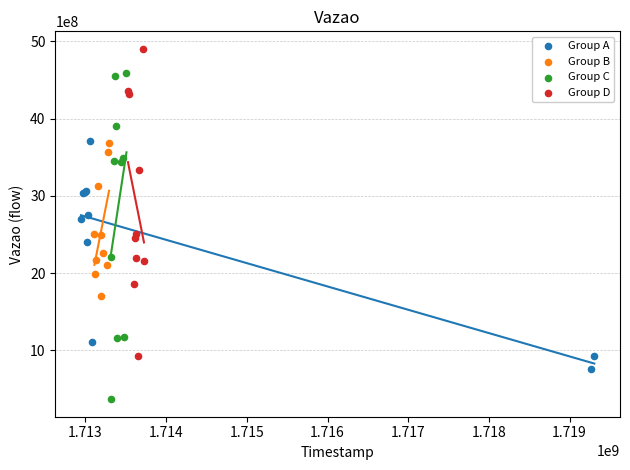

Which series has the largest Y range (max minus min)?

Group C